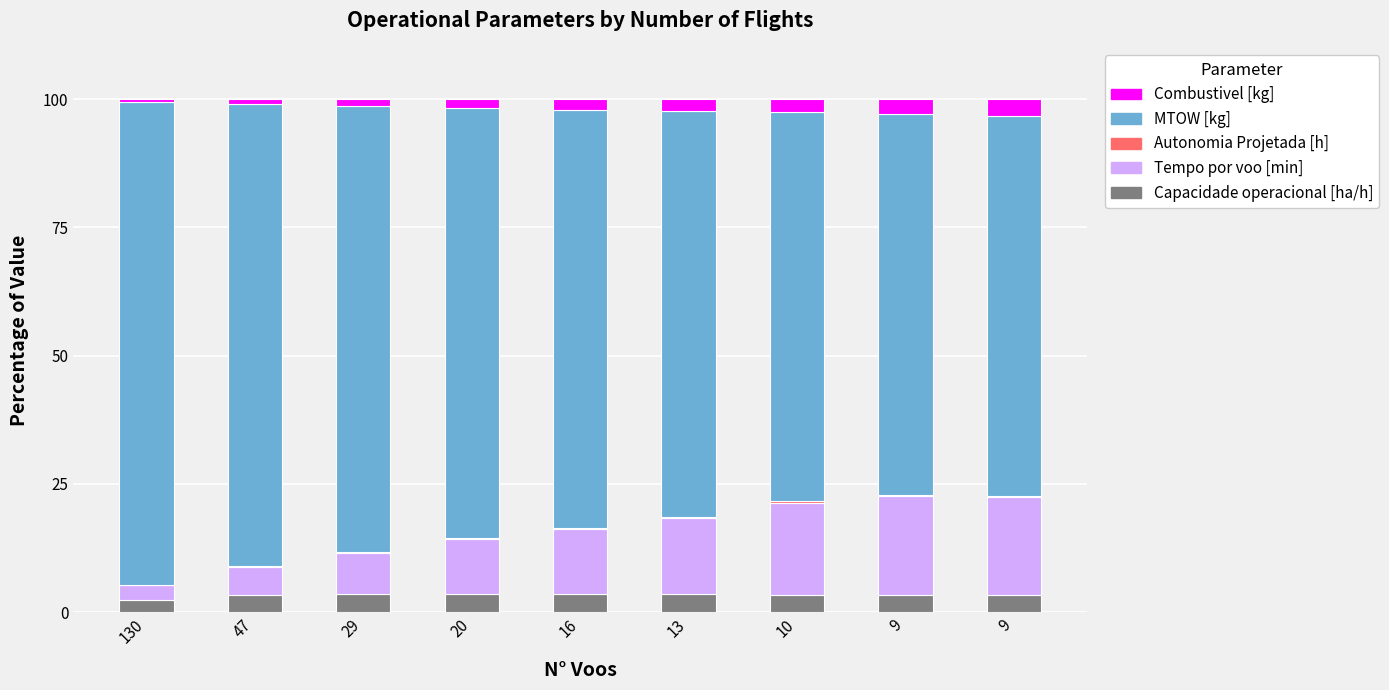

At which label does Combustivel [kg] first exceed 2?

16